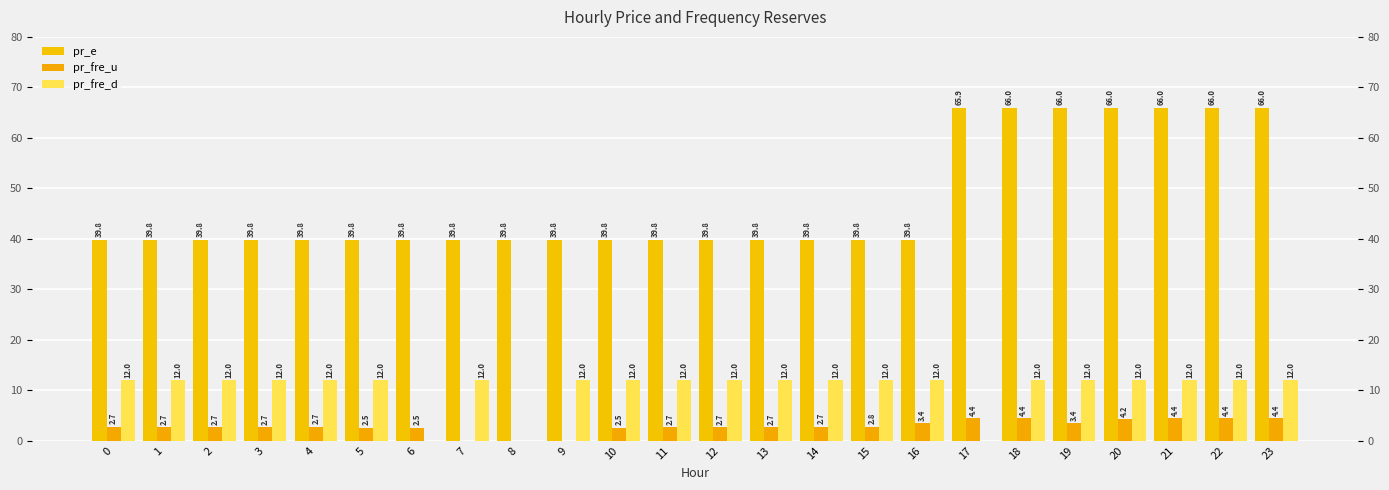

How many values in the pr_fre_u series are below 2?

3